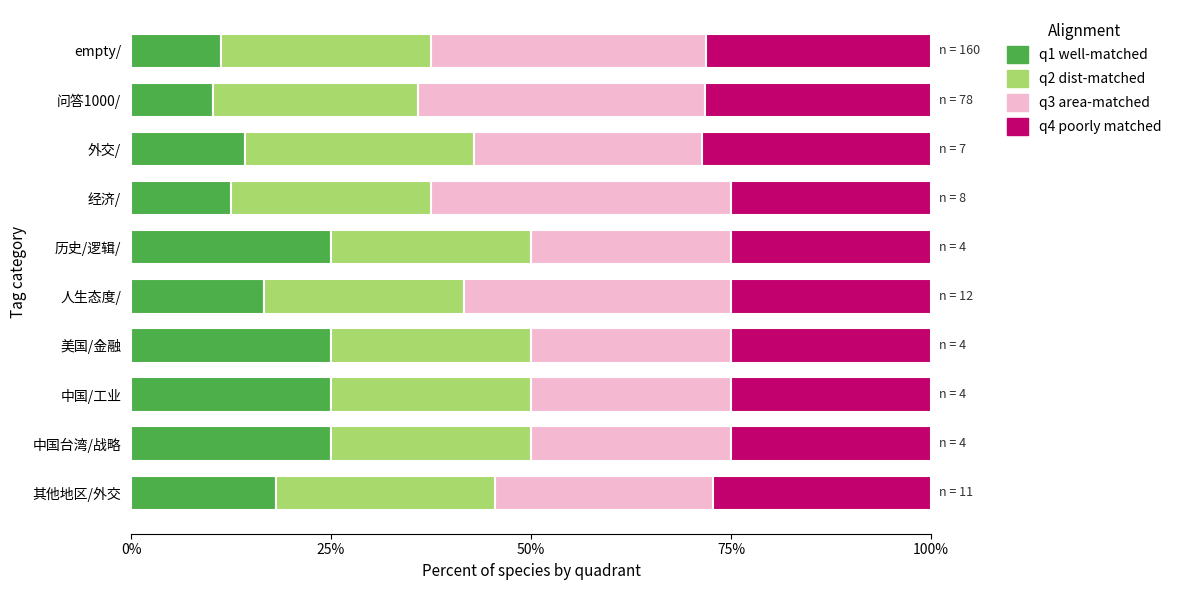

Is it true that q1 well-matched equals 10.3 at 问答1000/?

True